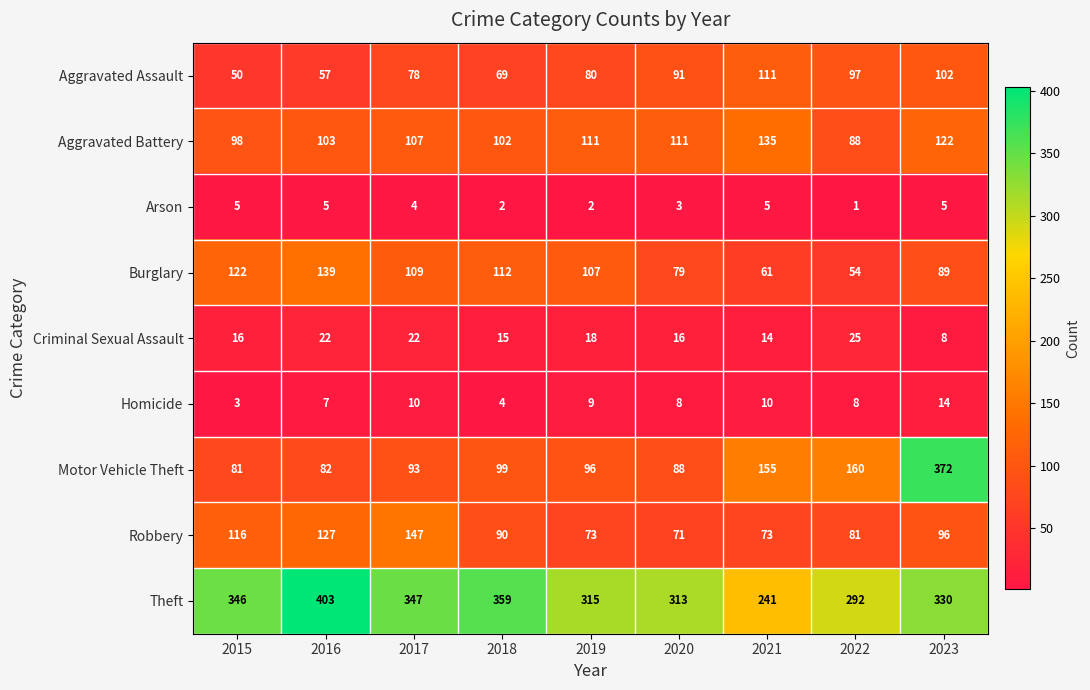

How many values in the Aggravated Assault series are below 80?

4